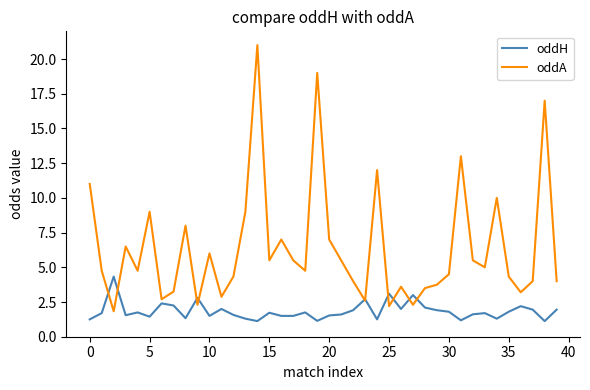

What is the smallest value displayed?

1.1